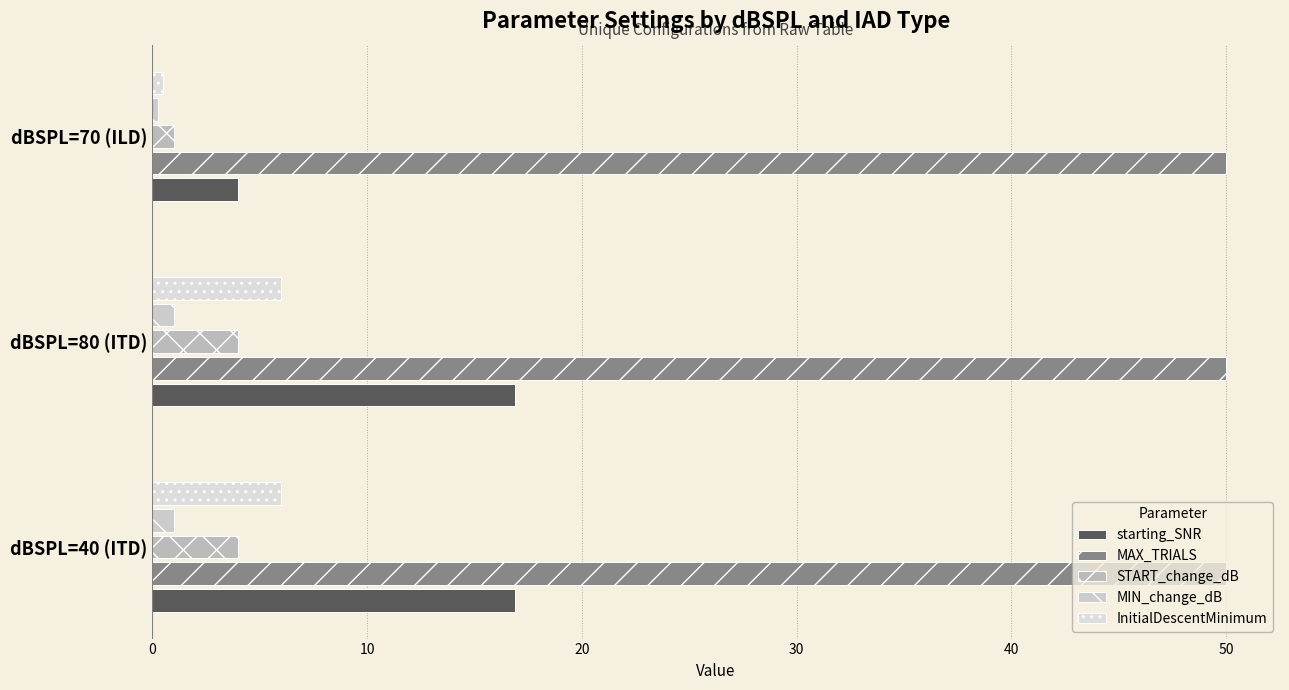

How many series are shown in this chart?

5